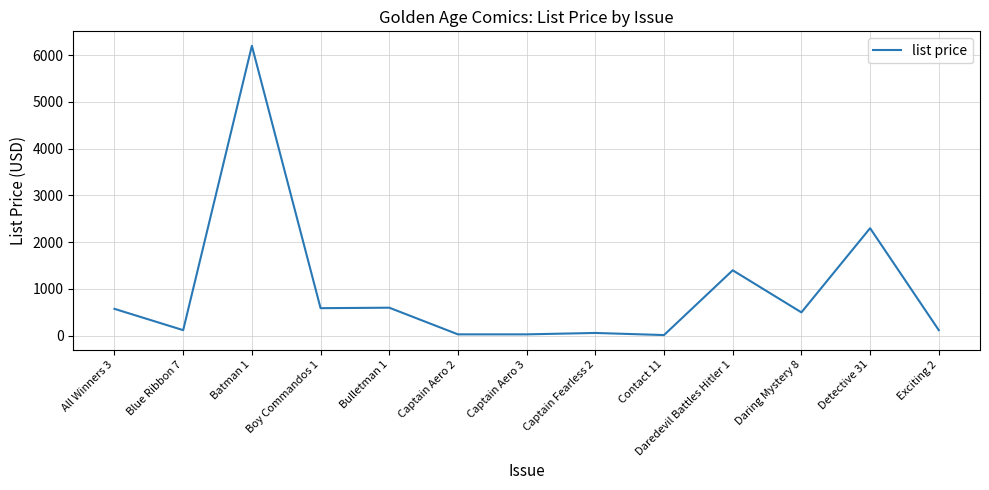

At which label does the data first exceed 500?

All Winners 3